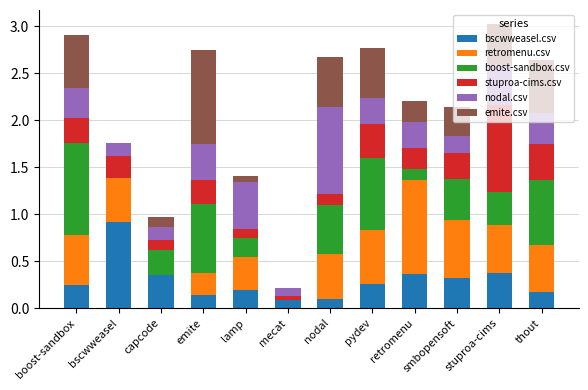

Is it true that bscwweasel.csv equals 0.1 at nodal?

True